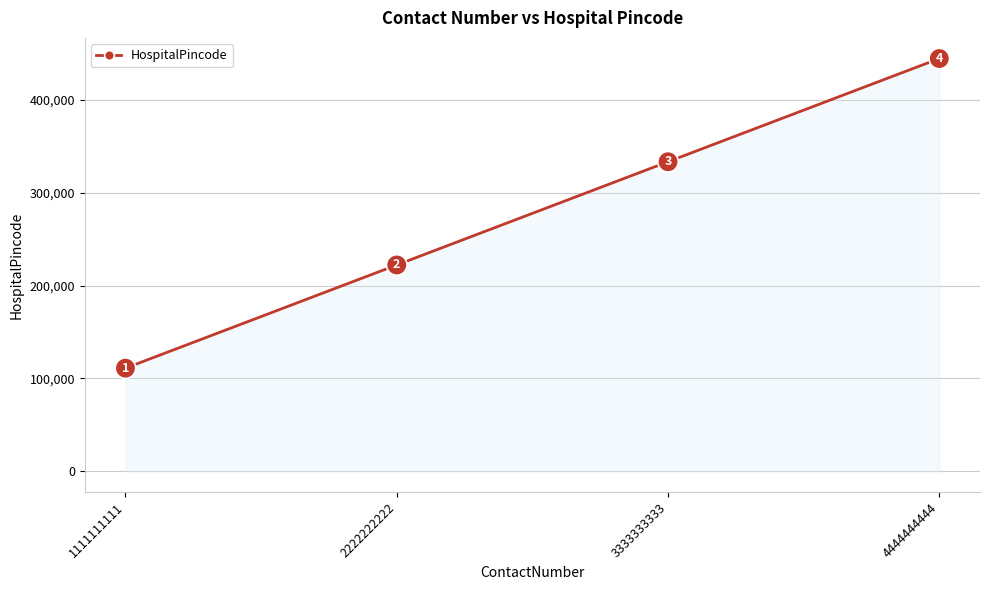

Reading right to left, what are all the values shown in this chart?

4444444444=444444	3333333333=333333	2222222222=222222	1111111111=111111